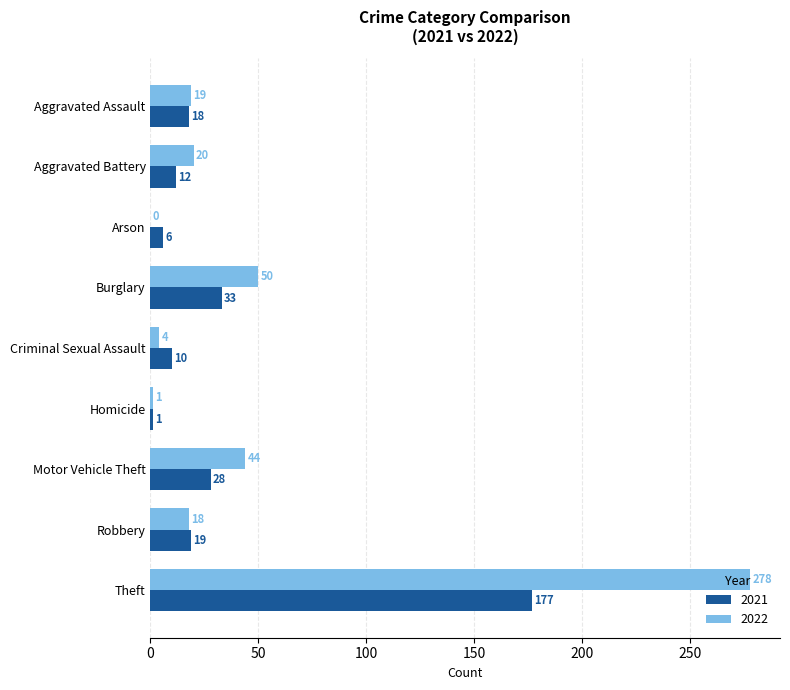

At which label is 2022 closest to 139?

Burglary